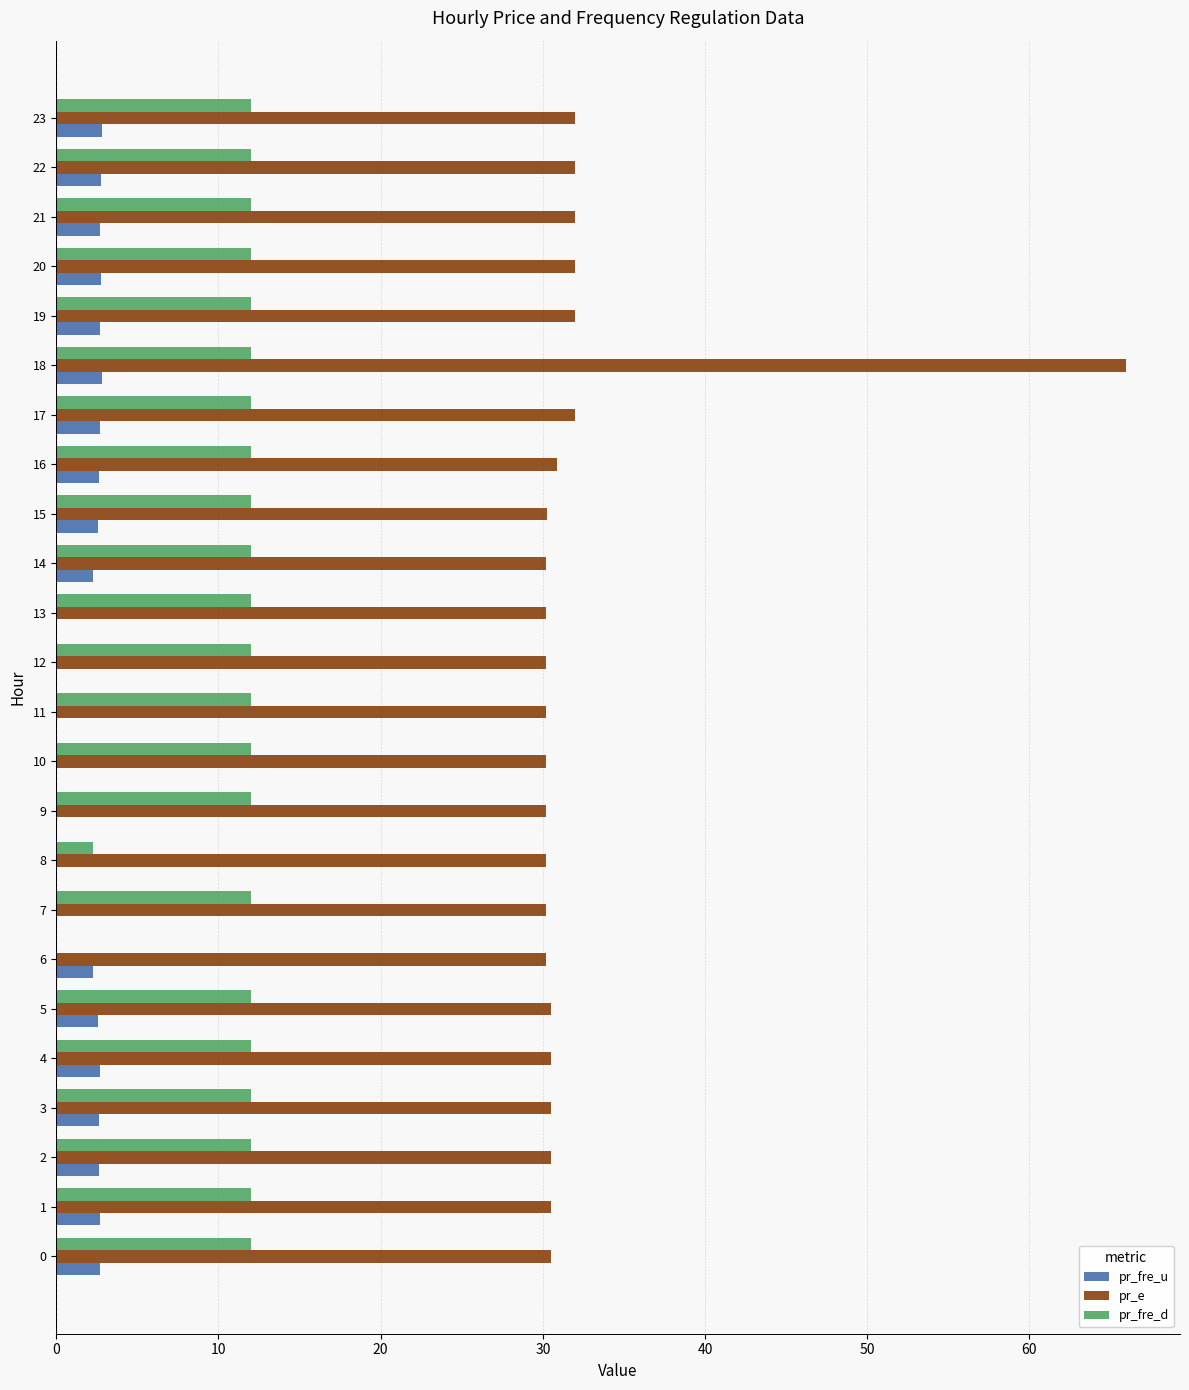

Which series has the largest total across all categories?

pr_e